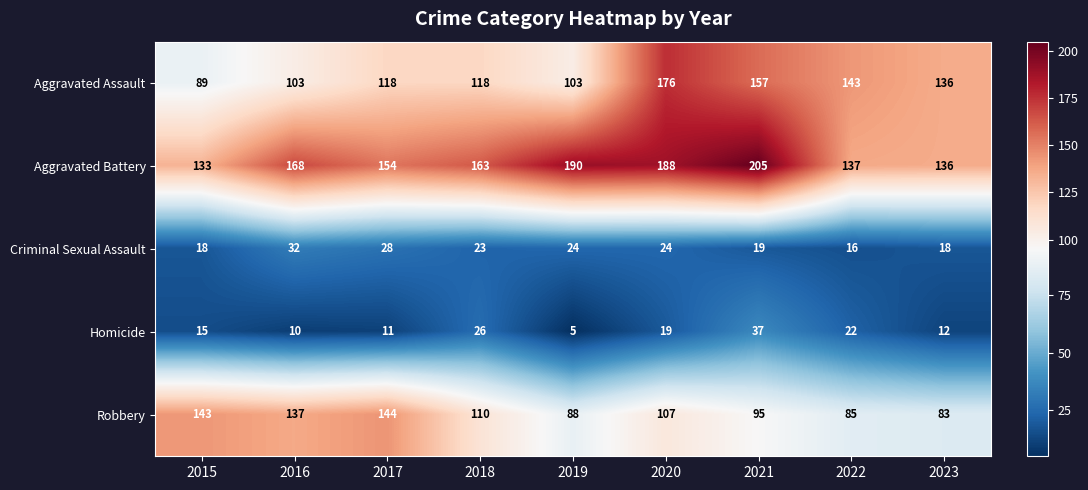

What is the total value across all series at 2020?

514